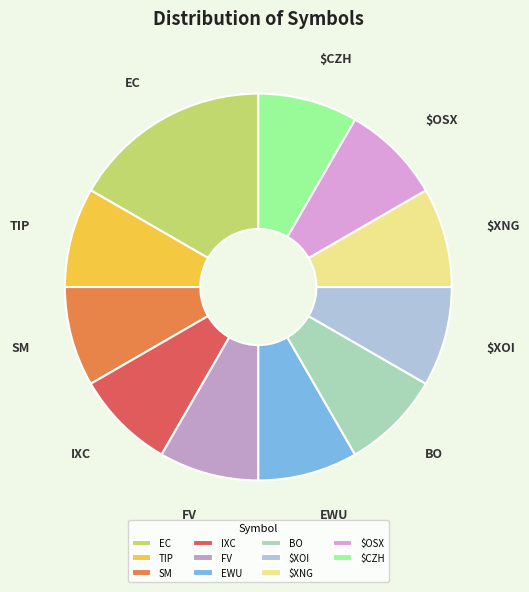

Count the number of slices in the pie.

11